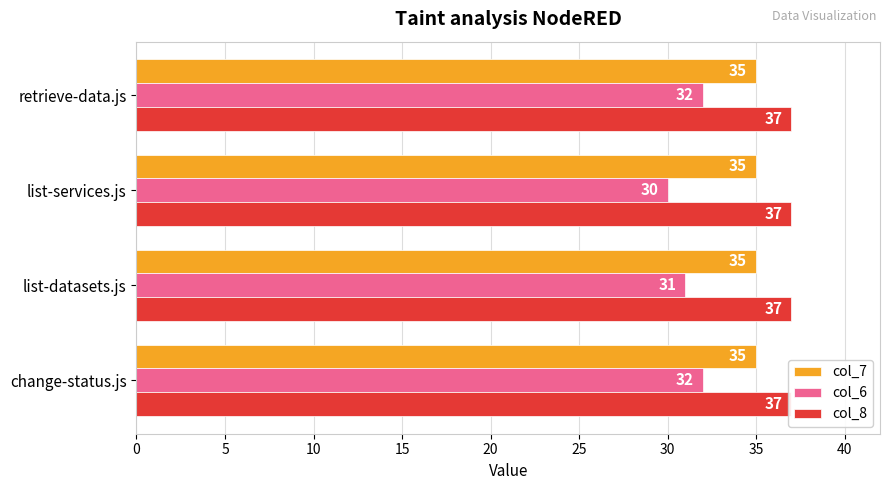

At 10, list the series in order from smallest to largest.

col_7, col_8, col_6